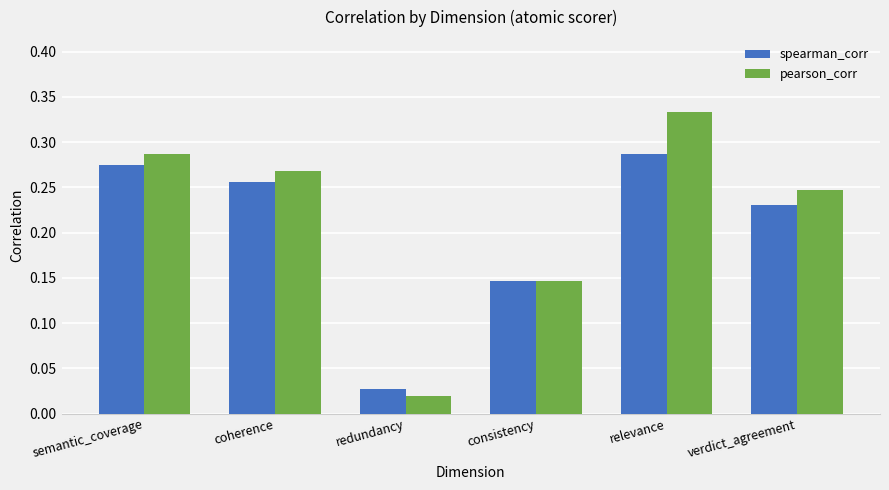

Is the value of spearman_corr at redundancy greater than the value of pearson_corr at coherence?

No